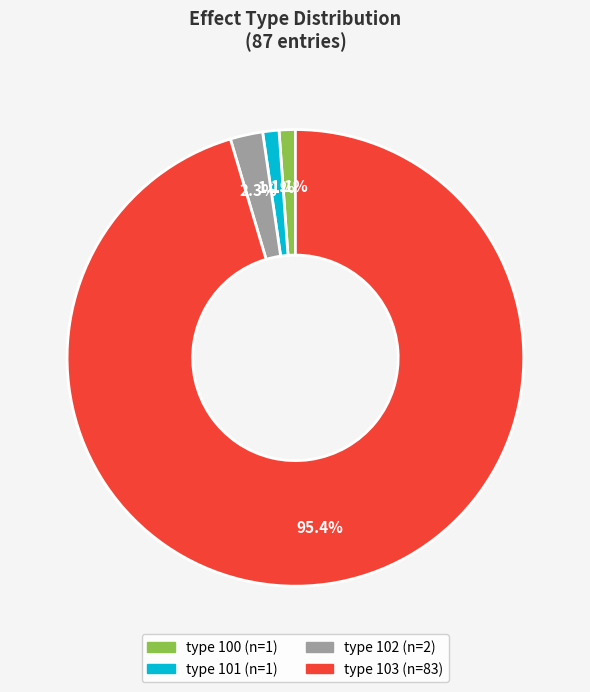

Does any single category account for the majority?

Yes